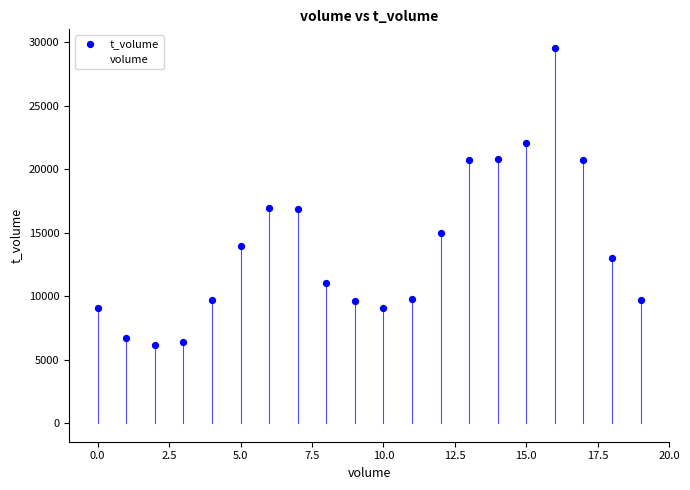

Which series reaches the maximum Y coordinate?

t_volume